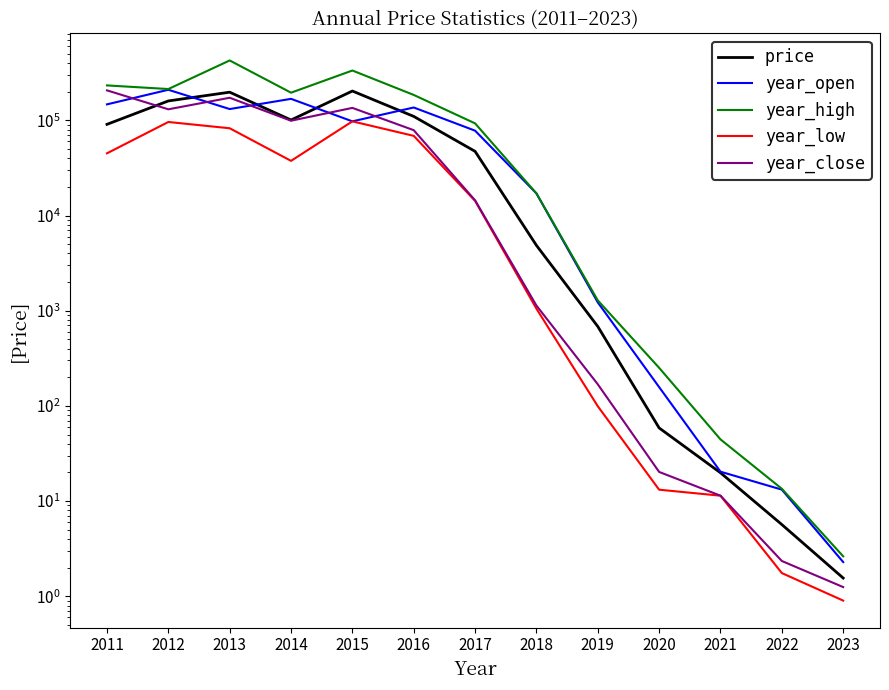

What is the highest value of the year_high series?

425250.0